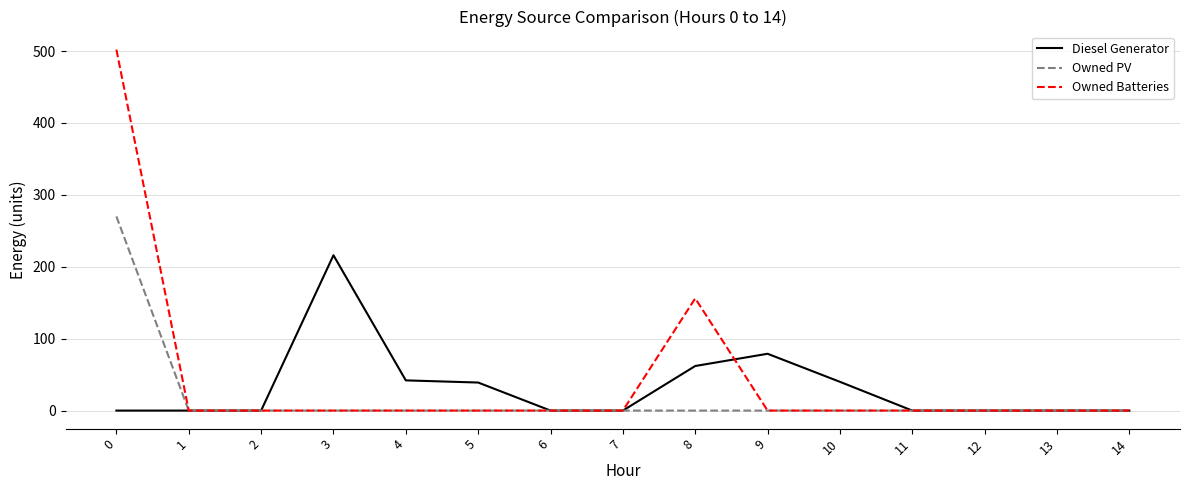

The Owned Batteries series shows -176 at 11. True or false?

False